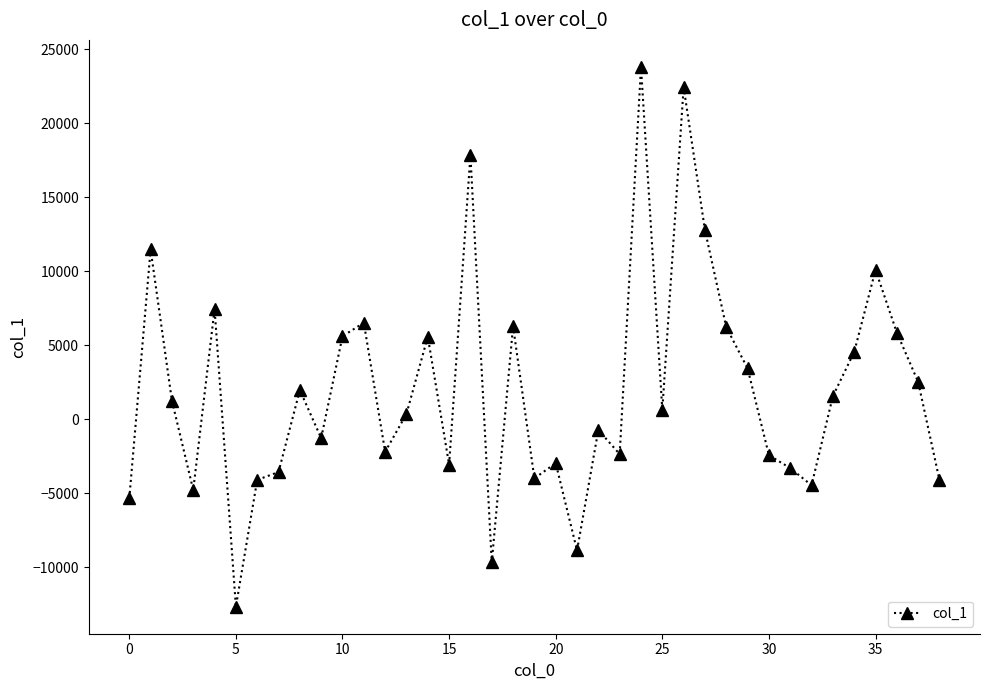

What is the value of the 38th point from the left?

2526.8